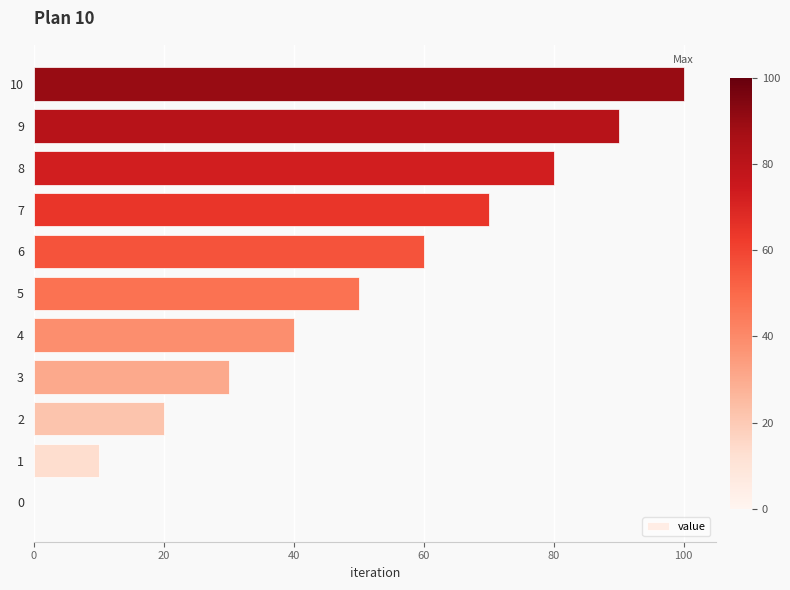

The value at 0 is 48. True or false?

False